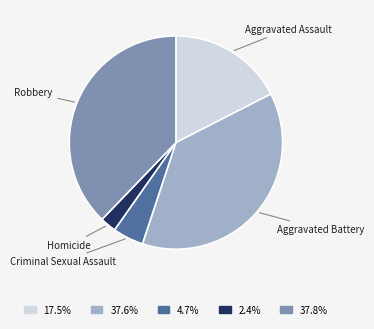

Combined, do Aggravated Battery and Criminal Sexual Assault account for over 50%?

No